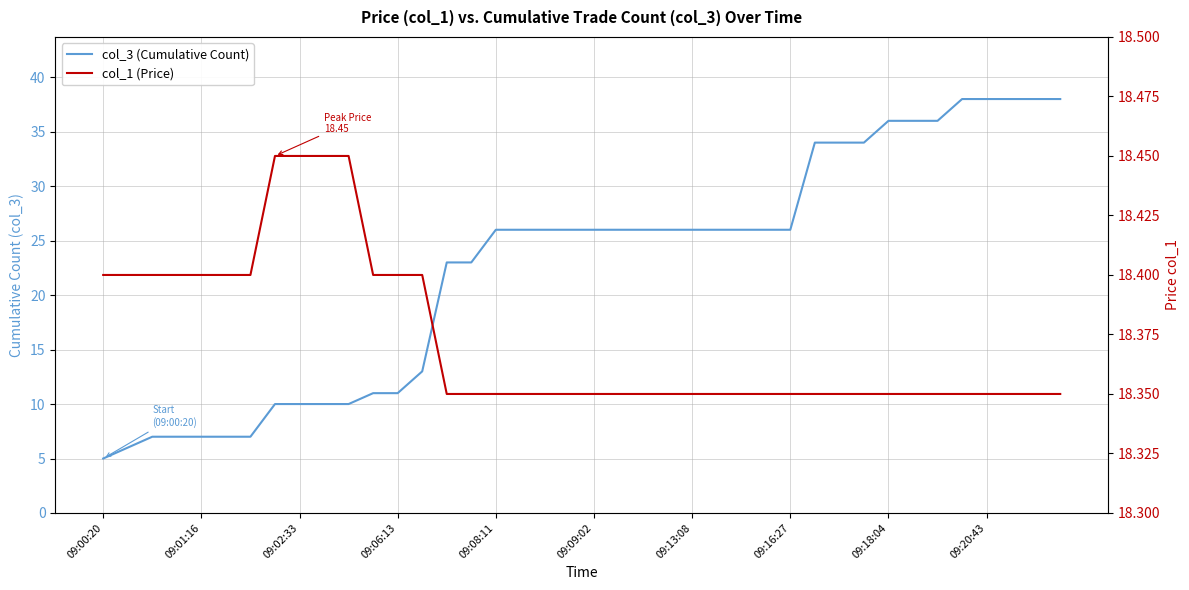

Which category has the lowest value across all series?

09:00:20